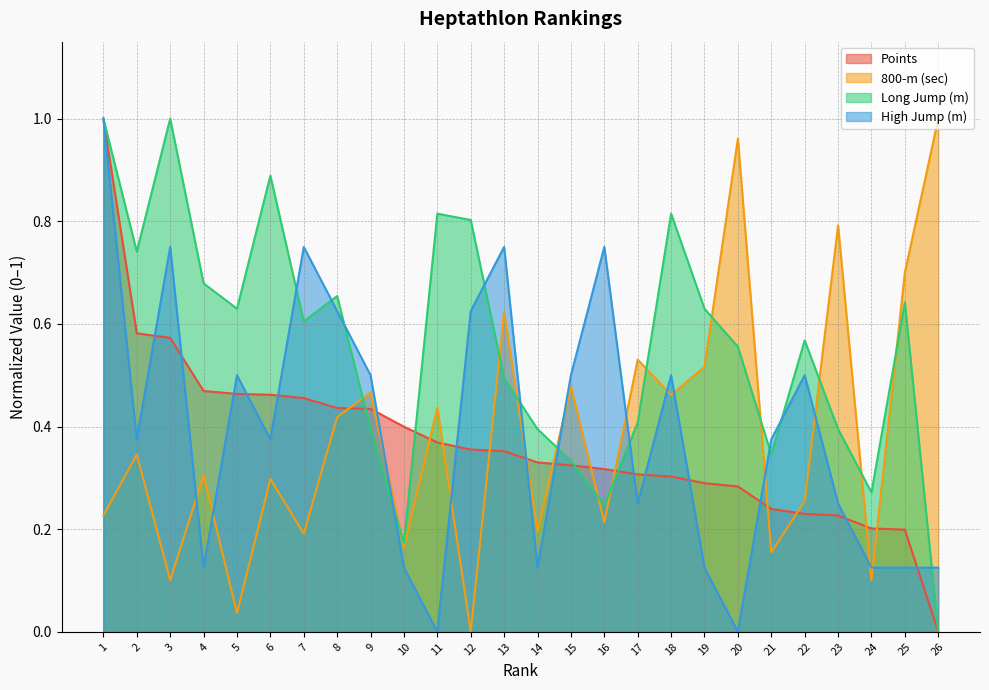

Reading left to right, extract all data points from this chart.

Points: 1=1.0	2=0.6	3=0.6	4=0.5	5=0.5	6=0.5	7=0.5	8=0.4	9=0.4	10=0.4	11=0.4	12=0.4	13=0.4	14=0.3	15=0.3	16=0.3	17=0.3	18=0.3	19=0.3	20=0.3	21=0.2	22=0.2	23=0.2	24=0.2	25=0.2	26=0.0
800-m (sec): 1=0.2	2=0.3	3=0.1	4=0.3	5=0.0	6=0.3	7=0.2	8=0.4	9=0.5	10=0.2	11=0.4	12=0.0	13=0.6	14=0.2	15=0.5	16=0.2	17=0.5	18=0.5	19=0.5	20=1.0	21=0.2	22=0.3	23=0.8	24=0.1	25=0.7	26=1.0
Long Jump (m): 1=1.0	2=0.7	3=1.0	4=0.7	5=0.6	6=0.9	7=0.6	8=0.7	9=0.4	10=0.2	11=0.8	12=0.8	13=0.5	14=0.4	15=0.3	16=0.2	17=0.4	18=0.8	19=0.6	20=0.6	21=0.3	22=0.6	23=0.4	24=0.3	25=0.6	26=0.0
High Jump (m): 1=1.0	2=0.4	3=0.8	4=0.1	5=0.5	6=0.4	7=0.8	8=0.6	9=0.5	10=0.1	11=0.0	12=0.6	13=0.8	14=0.1	15=0.5	16=0.8	17=0.3	18=0.5	19=0.1	20=0.0	21=0.4	22=0.5	23=0.3	24=0.1	25=0.1	26=0.1